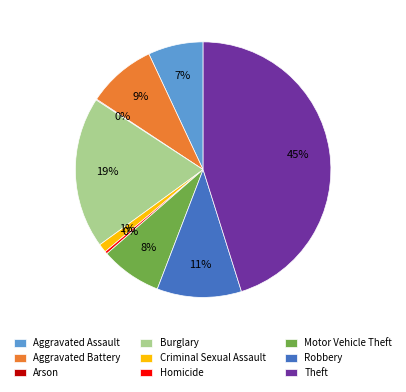

To the nearest percent, what is the difference between the largest and smallest slice percentages?

45%